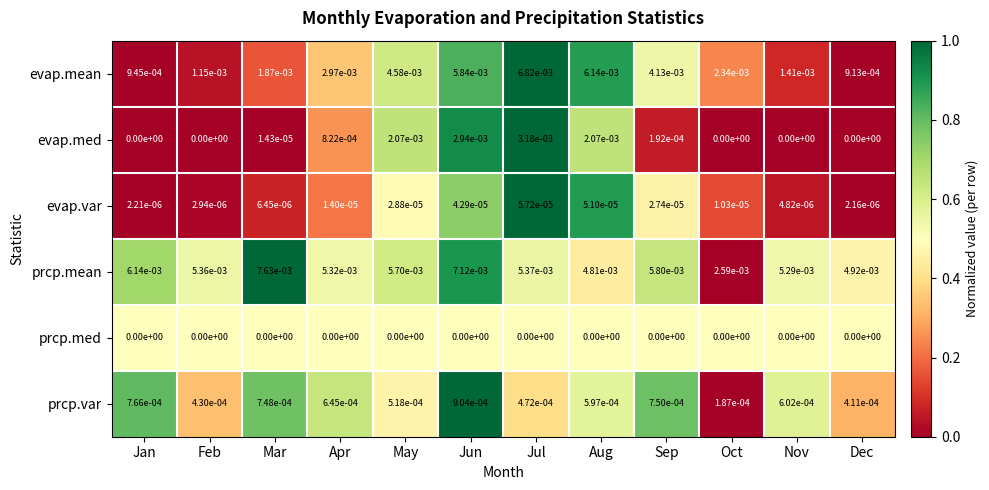

Which series changed the most between May and Oct?

prcp.mean